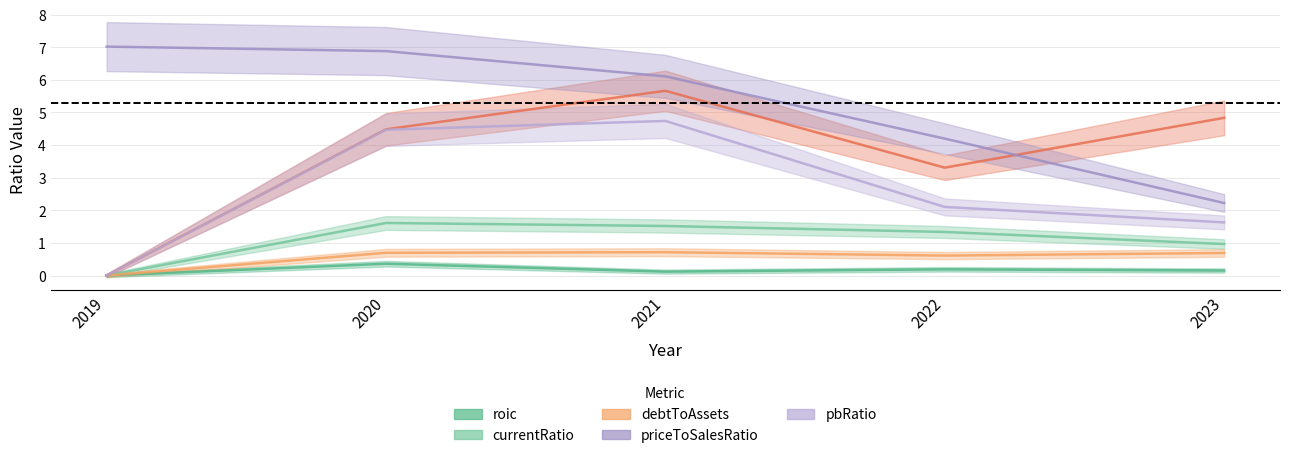

What is the greatest value displayed?

7.0